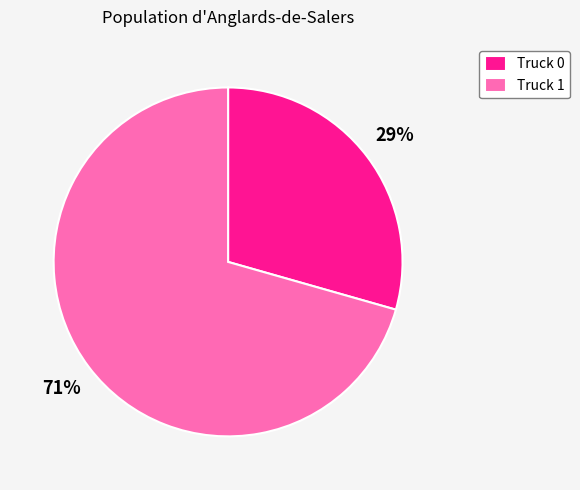

To the nearest percent, what is the average slice percentage?

50%